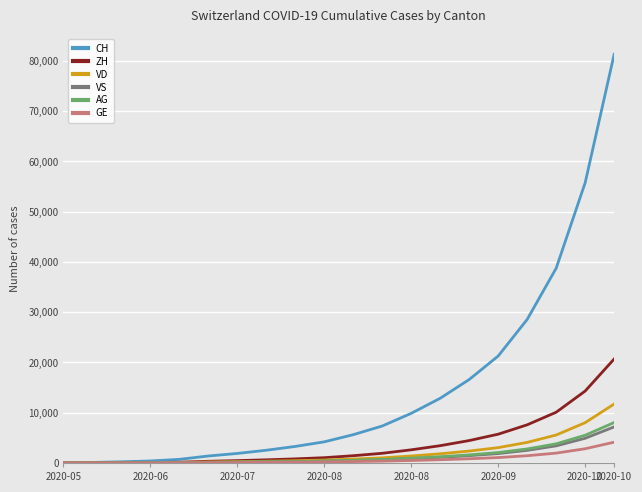

Which series has the largest total across all categories?

CH